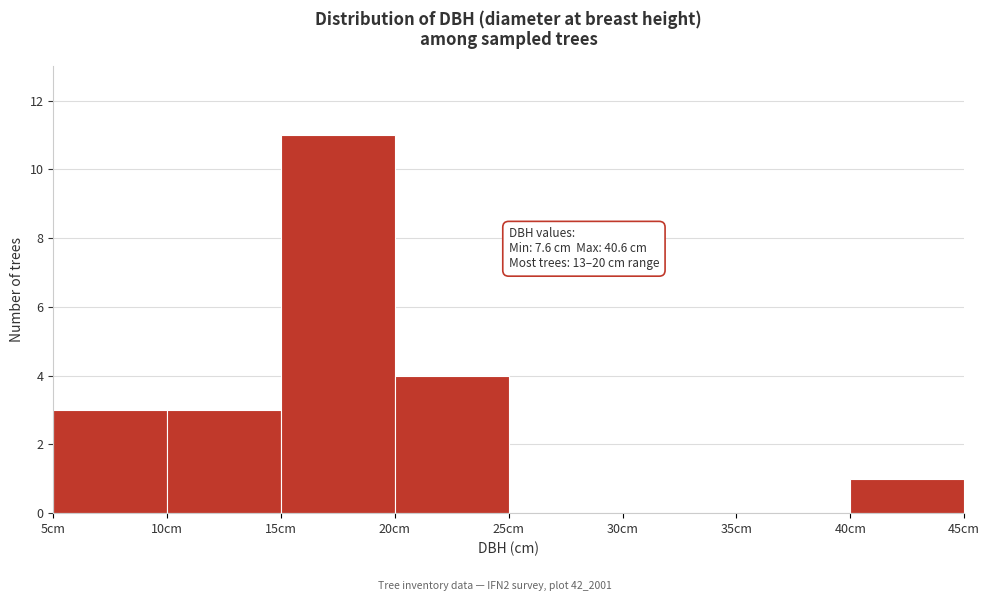

Which range on the x-axis has the tallest bar?

15 to 20